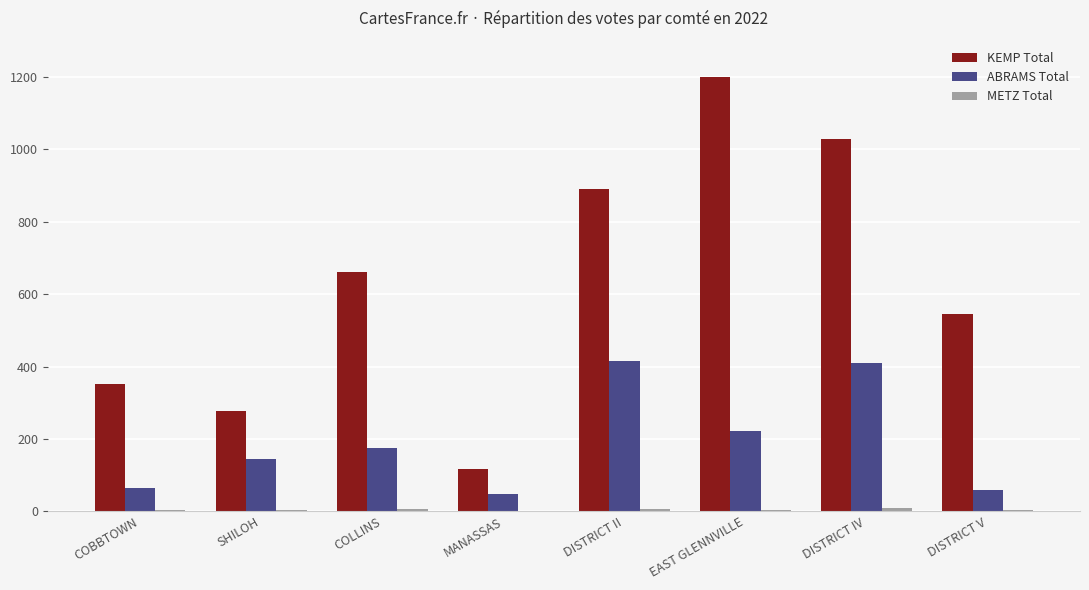

What is the highest value of the KEMP Total series?

1199